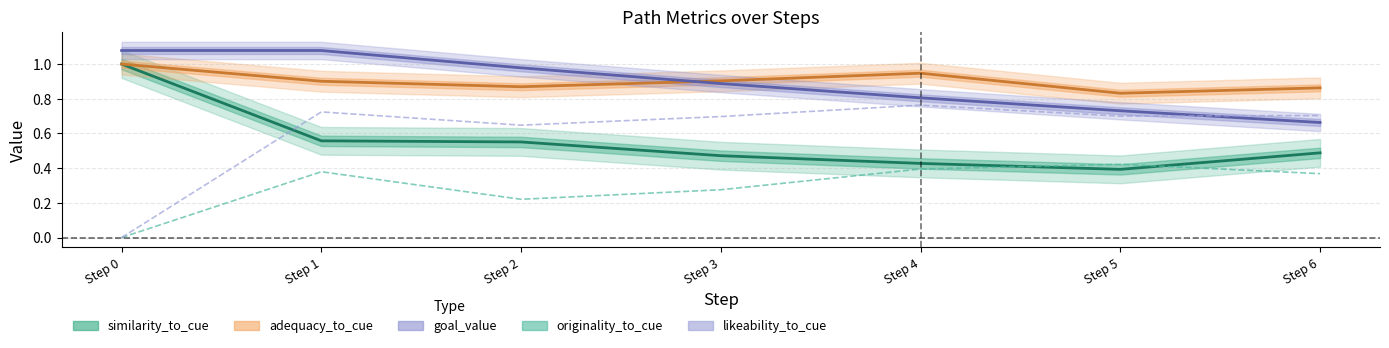

At which category is the sum across all series the highest?

Step 1